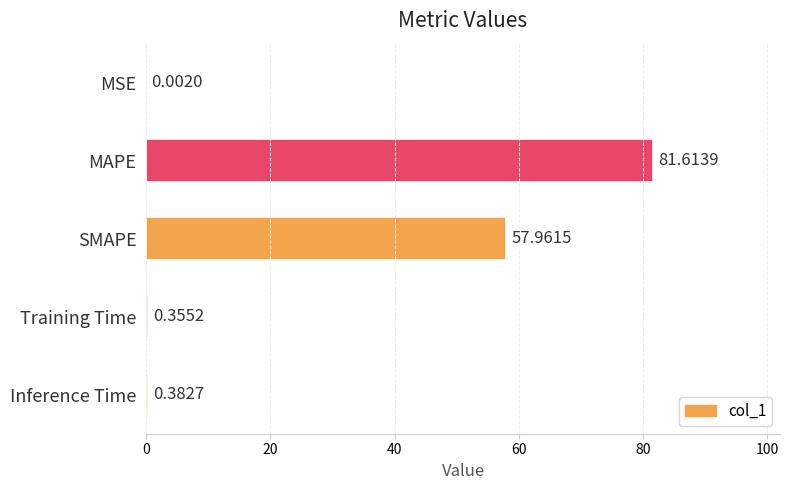

At which category does the chart reach its peak across all series?

MAPE